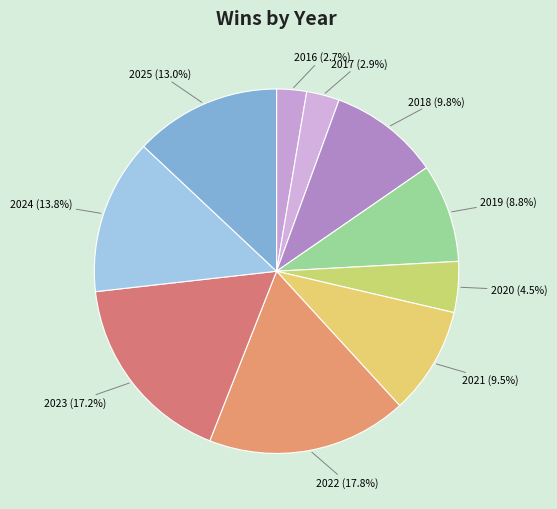

To the nearest percent, what percentage of the pie is 2019?

9%